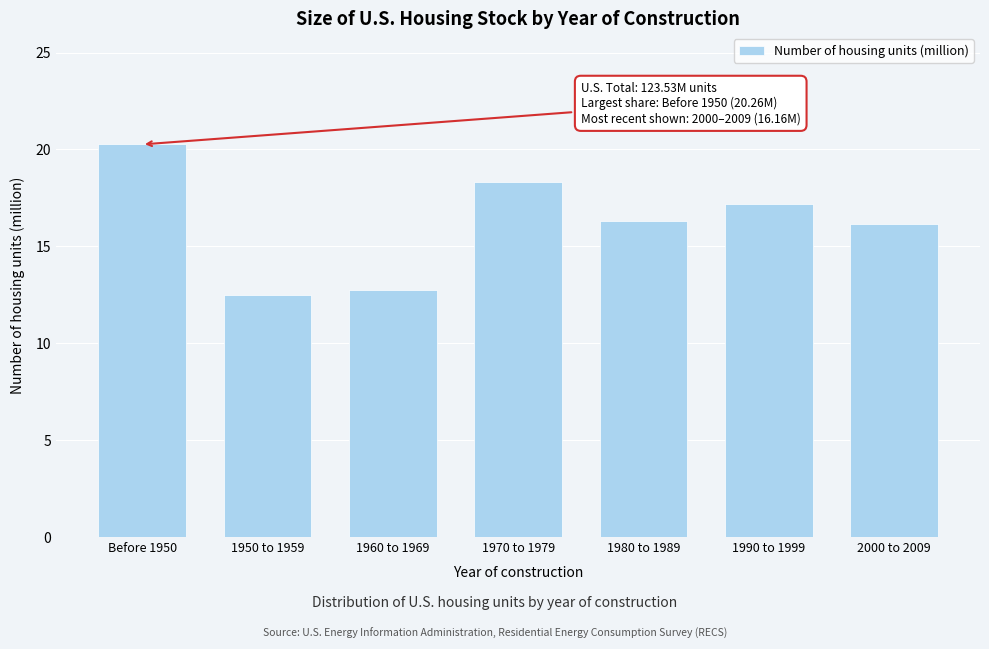

Reading left to right, list all the values displayed in this chart.

20.3	12.5	12.8	18.3	16.3	17.2	16.2